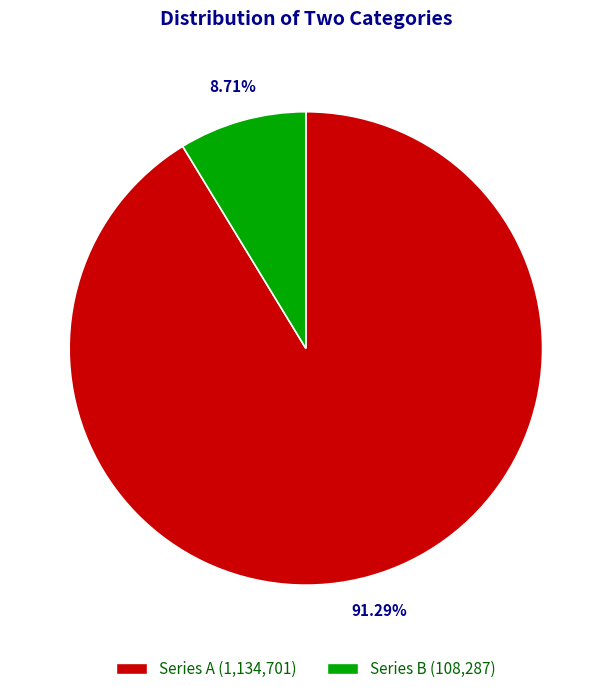

Is there any slice that represents more than half of the pie?

Yes